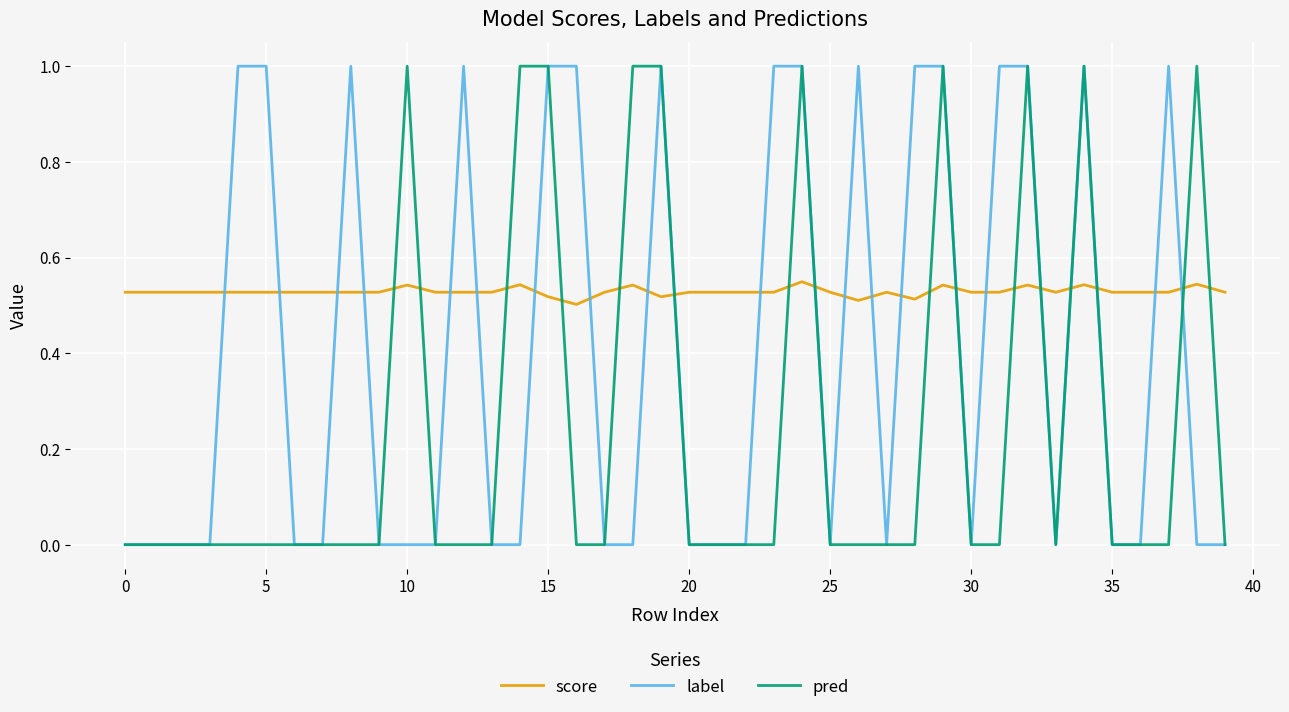

List the series in order of their overall mean, highest first.

score, label, pred